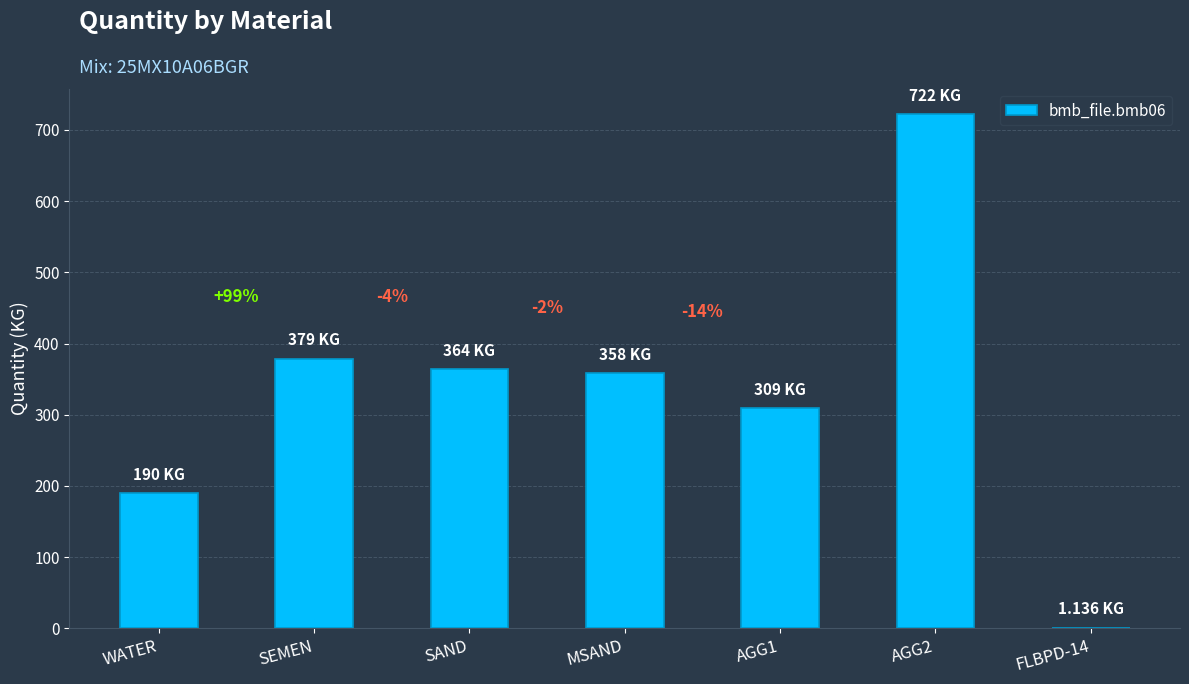

What is the change in value from WATER to AGG1?

+119.0